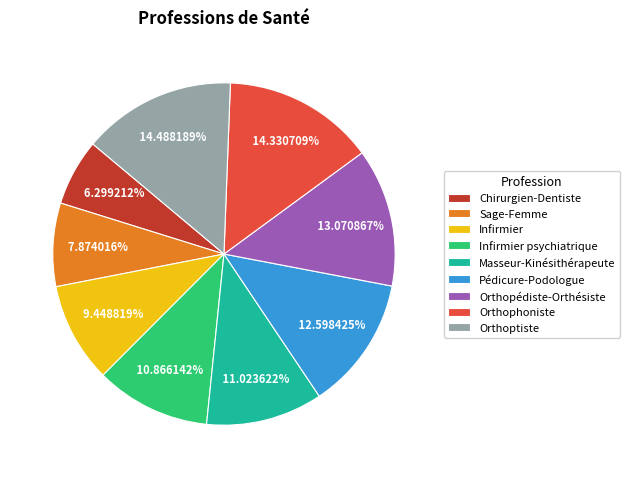

To the nearest percent, what is the combined percentage of Infirmier psychiatrique and Sage-Femme?

19%